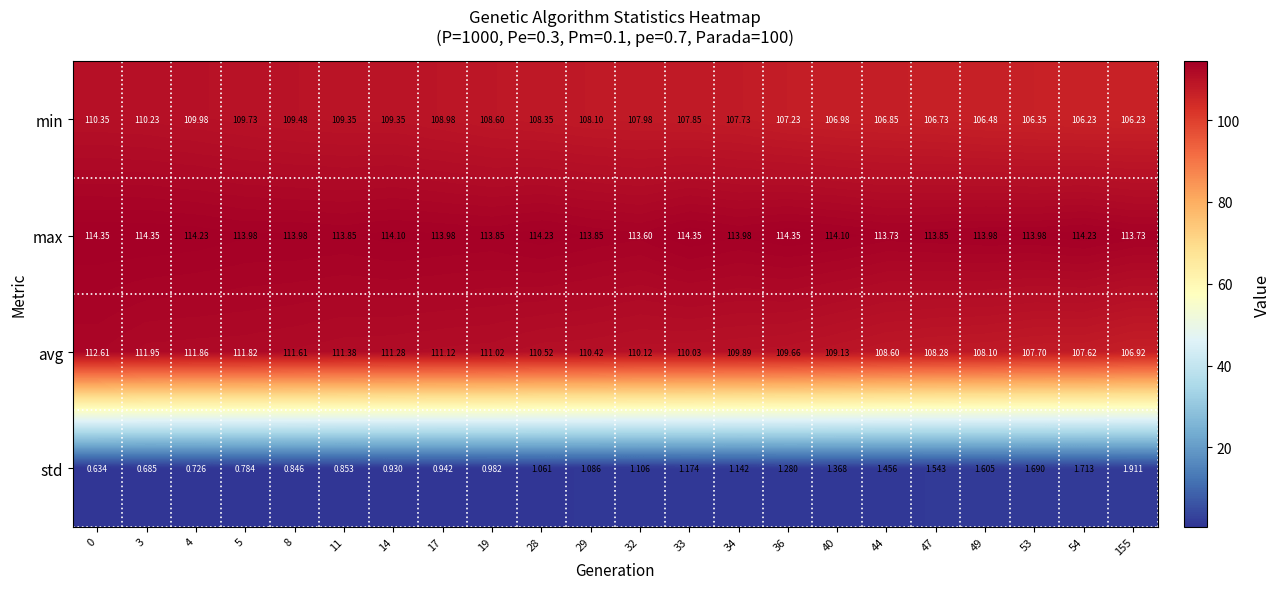

List the series in order of their peak value, lowest first.

std, min, avg, max